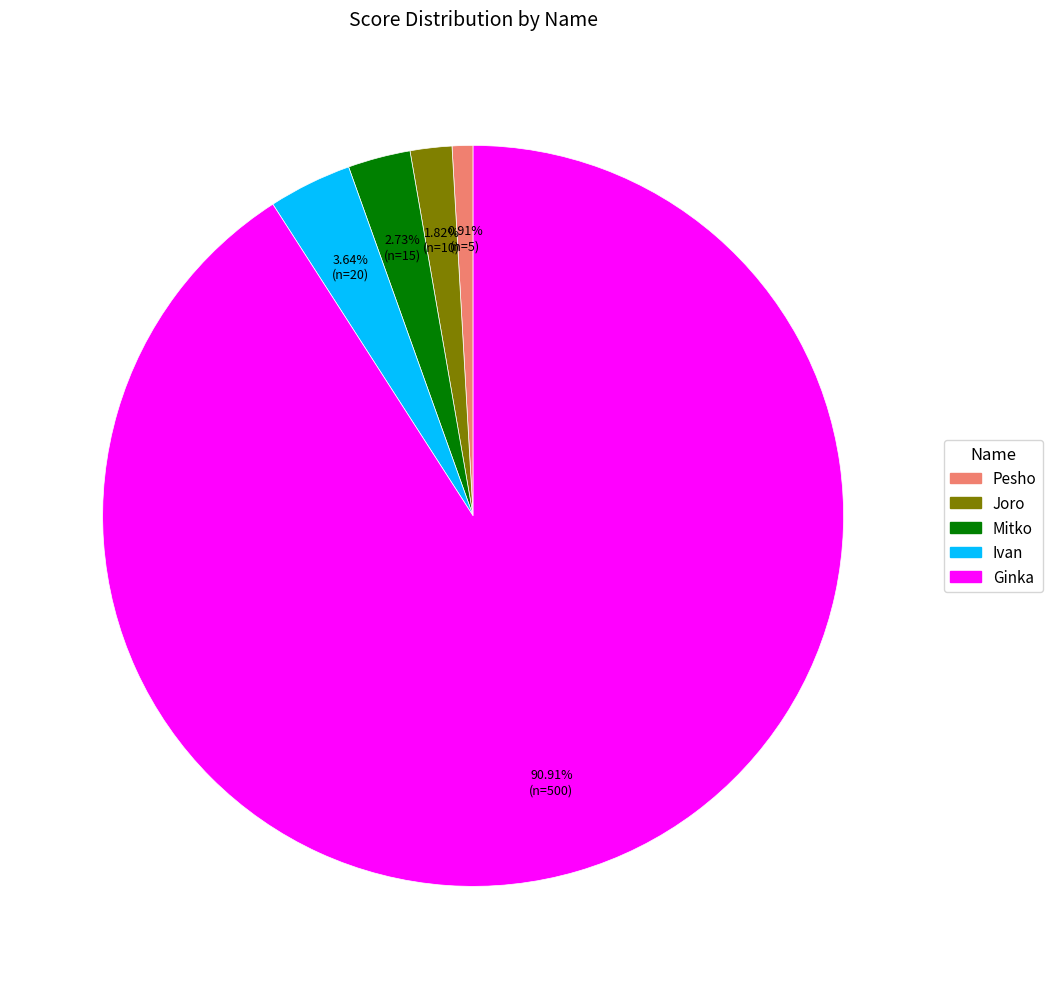

Count the number of slices in the pie.

5